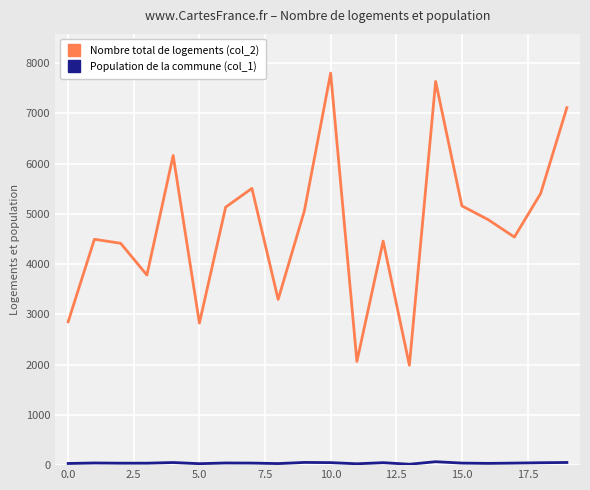

What is the greatest value displayed?

7804